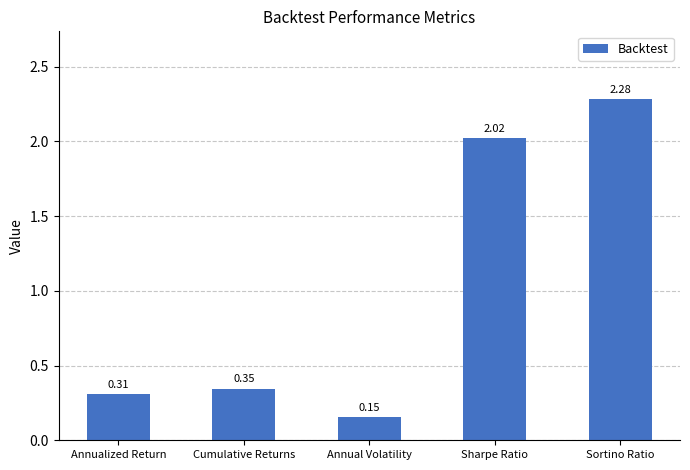

Does the chart contain any negative values?

No